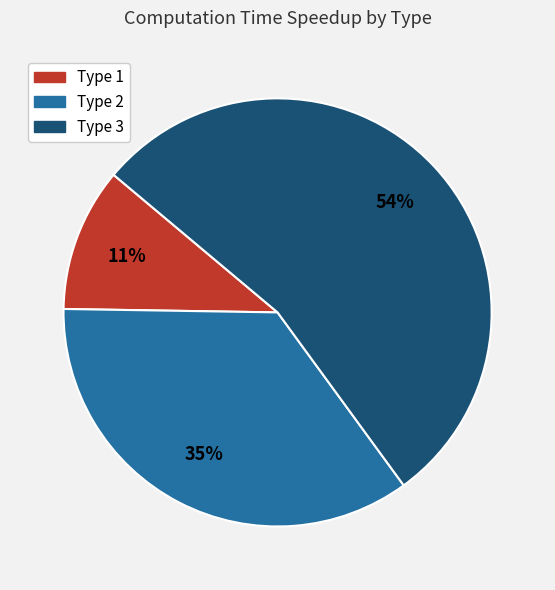

The Type 3 slice represents 54% of the pie. True or false?

True